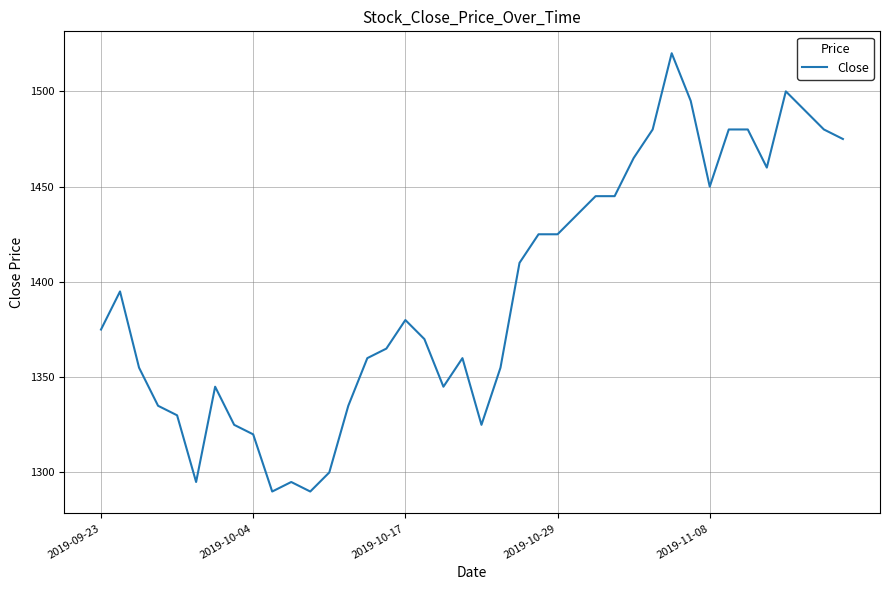

Does the chart have visible grid lines?

Yes